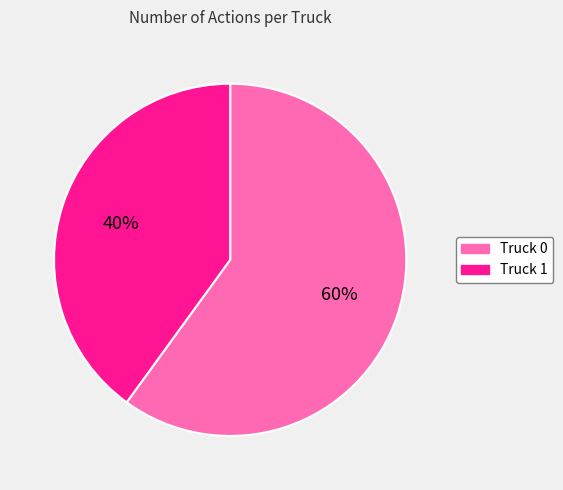

Which category has the smallest portion of the pie?

Truck 1